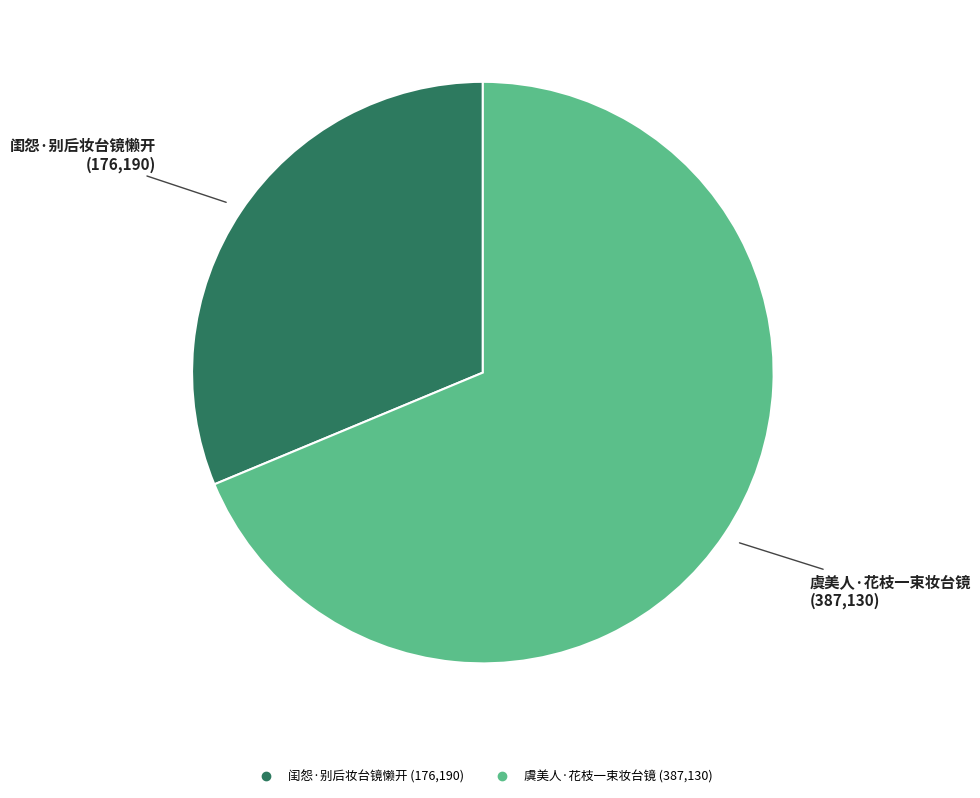

Is it true that 虞美人·花枝一束妆台镜 is 69% of the pie?

True